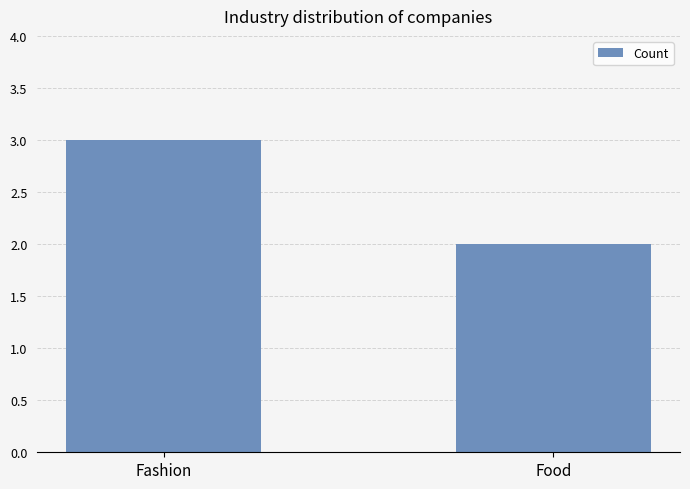

At which label is the value closest to 2?

Food